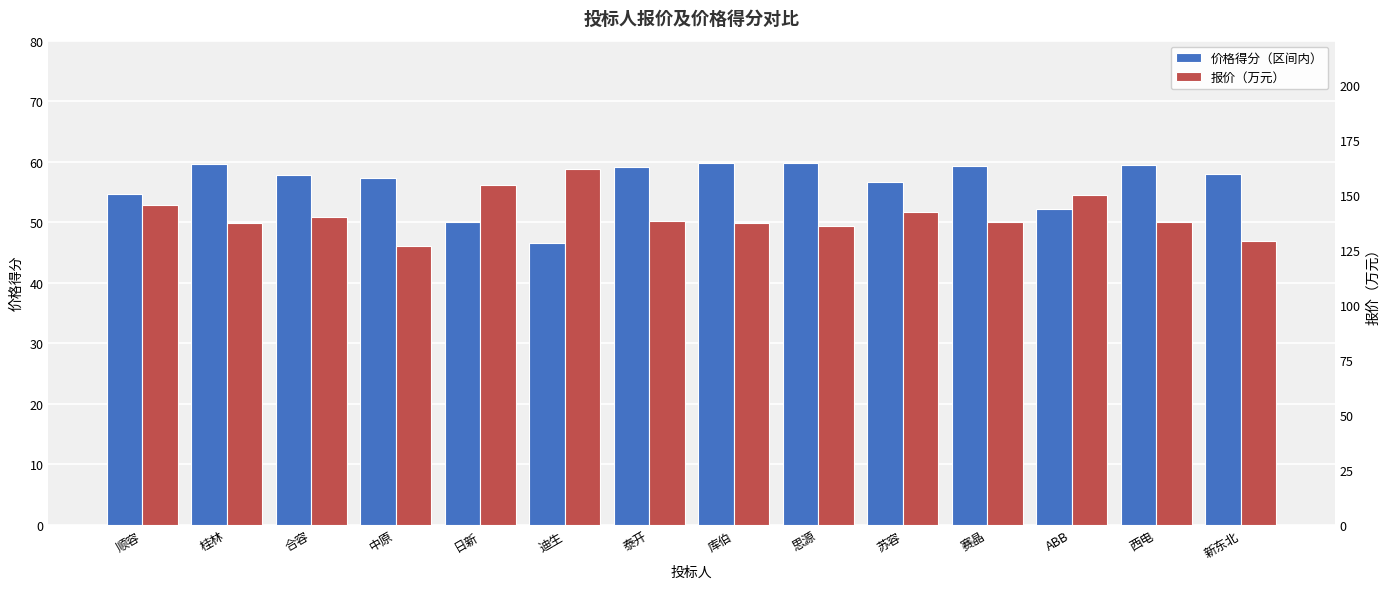

Reading left to right, transcribe all the data shown in this chart.

价格得分（区间内）: 顺容=54.7	桂林=59.6	合容=57.9	中原=57.4	日新=50.0	迪生=46.6	泰开=59.2	库伯=59.8	思源=59.8	苏容=56.7	赛晶=59.3	ABB=52.2	西电=59.4	新东北=57.9
报价（万元）: 顺容=145.3	桂林=137.3	合容=140.0	中原=126.7	日新=154.3	迪生=161.8	泰开=137.9	库伯=137.0	思源=135.8	苏容=141.9	赛晶=137.7	ABB=149.9	西电=137.6	新东北=128.8